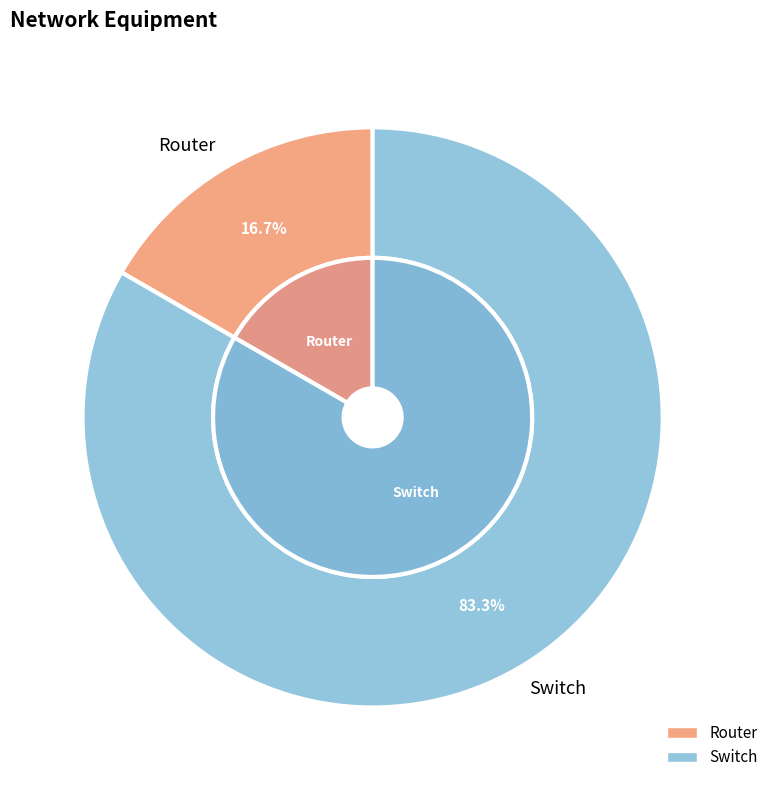

What is the majority slice?

Switch